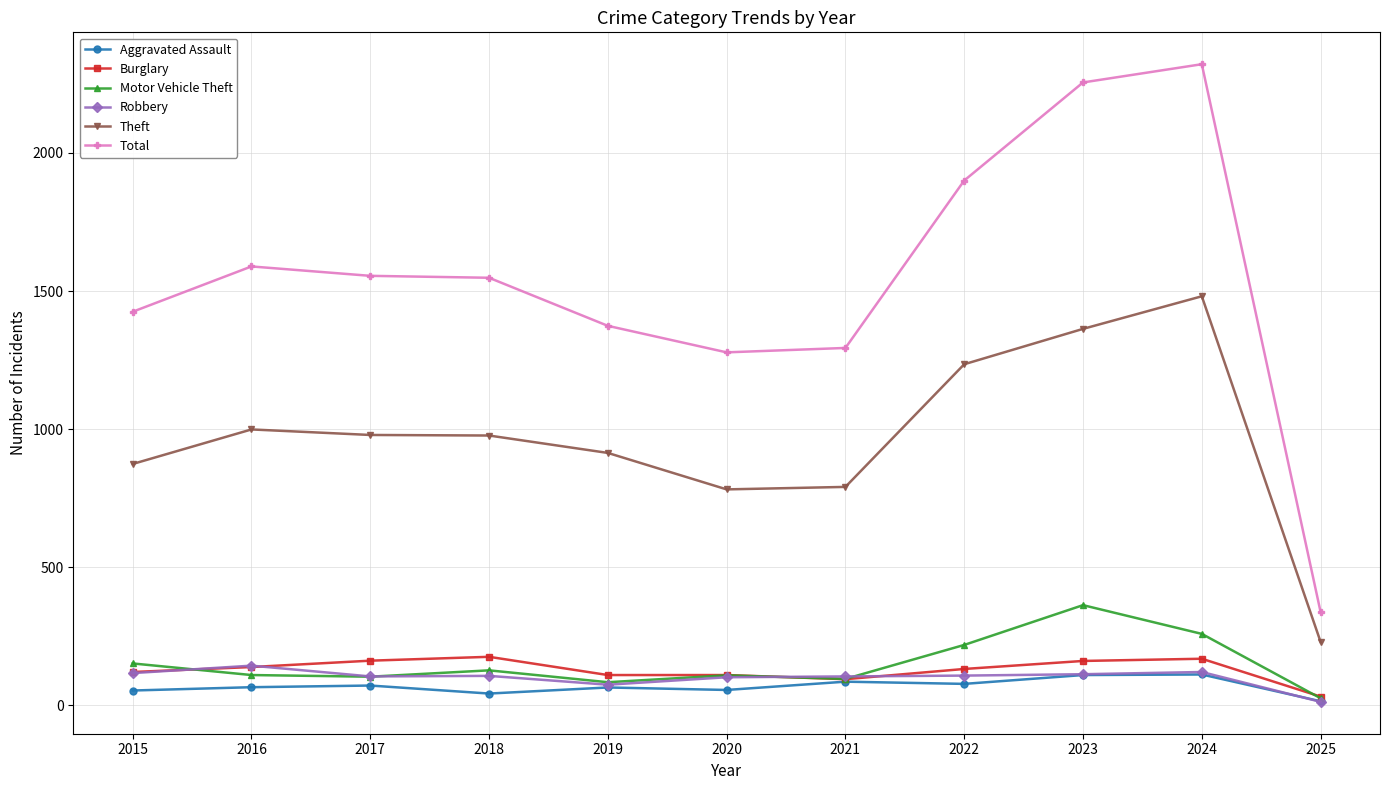

The Total series shows 514 at 2025. True or false?

False